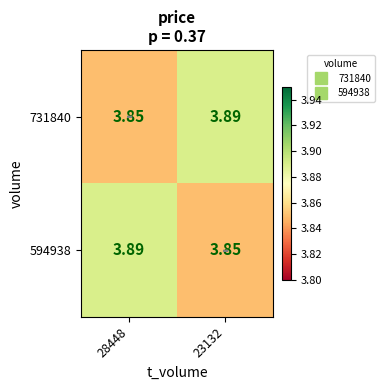

Is the value of 731840 at 28448 greater than the value of 594938 at 28448?

No